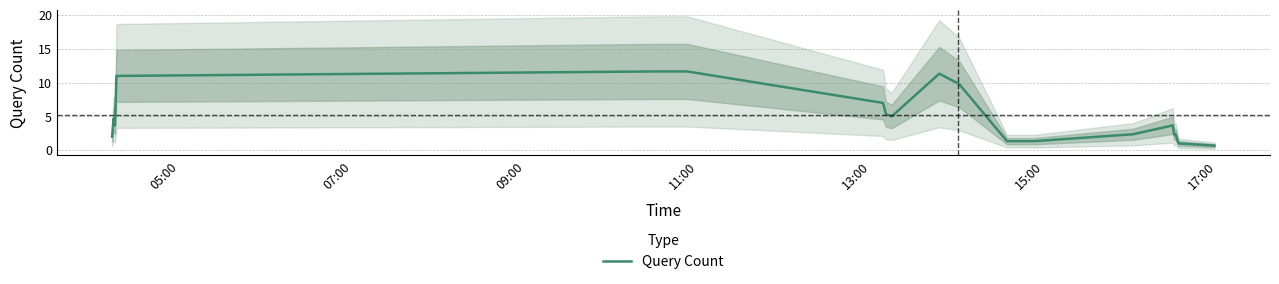

What is the maximum value shown in the chart?

11.7